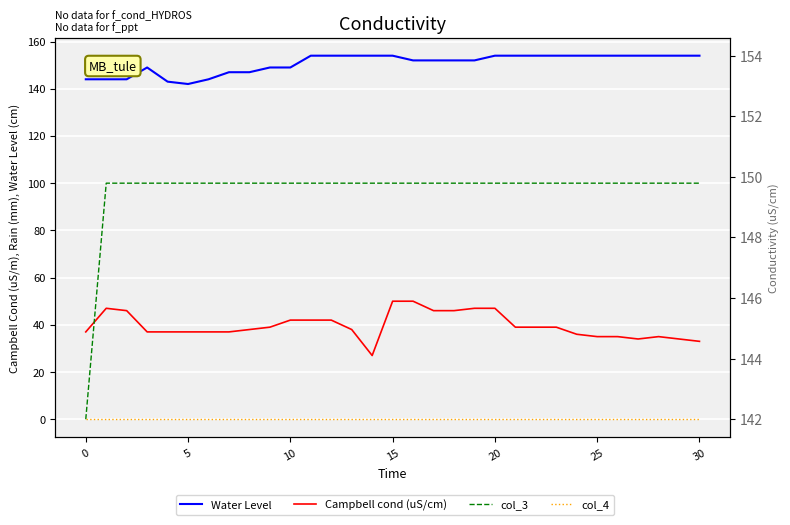

What is the greatest value displayed?

154